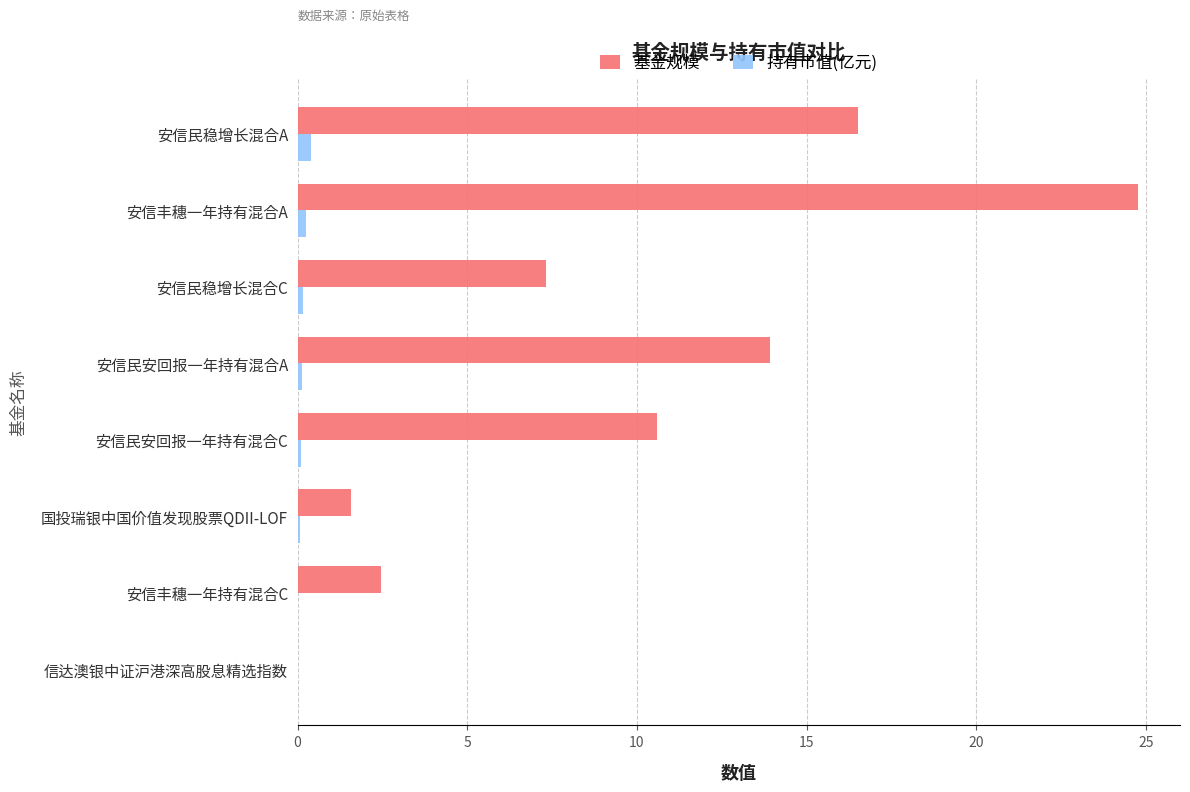

The 基金规模 series shows 1.3 at 安信丰穗一年持有混合C. True or false?

False